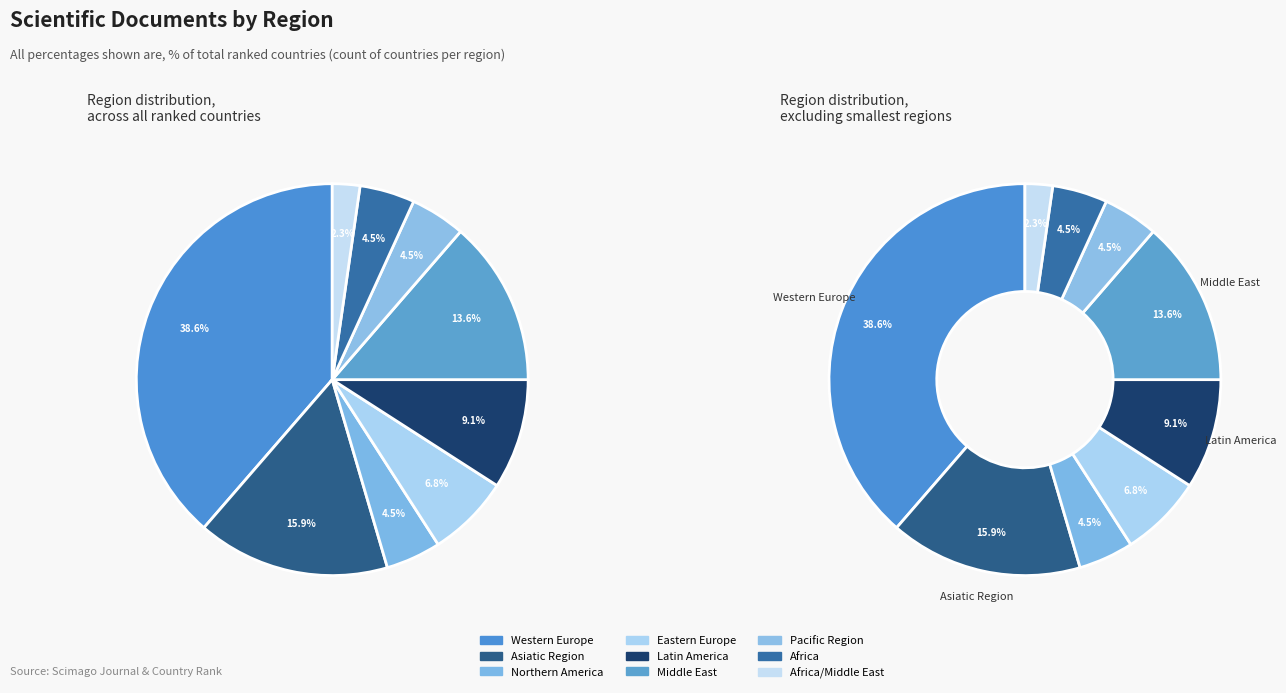

Count the number of slices in the pie.

9